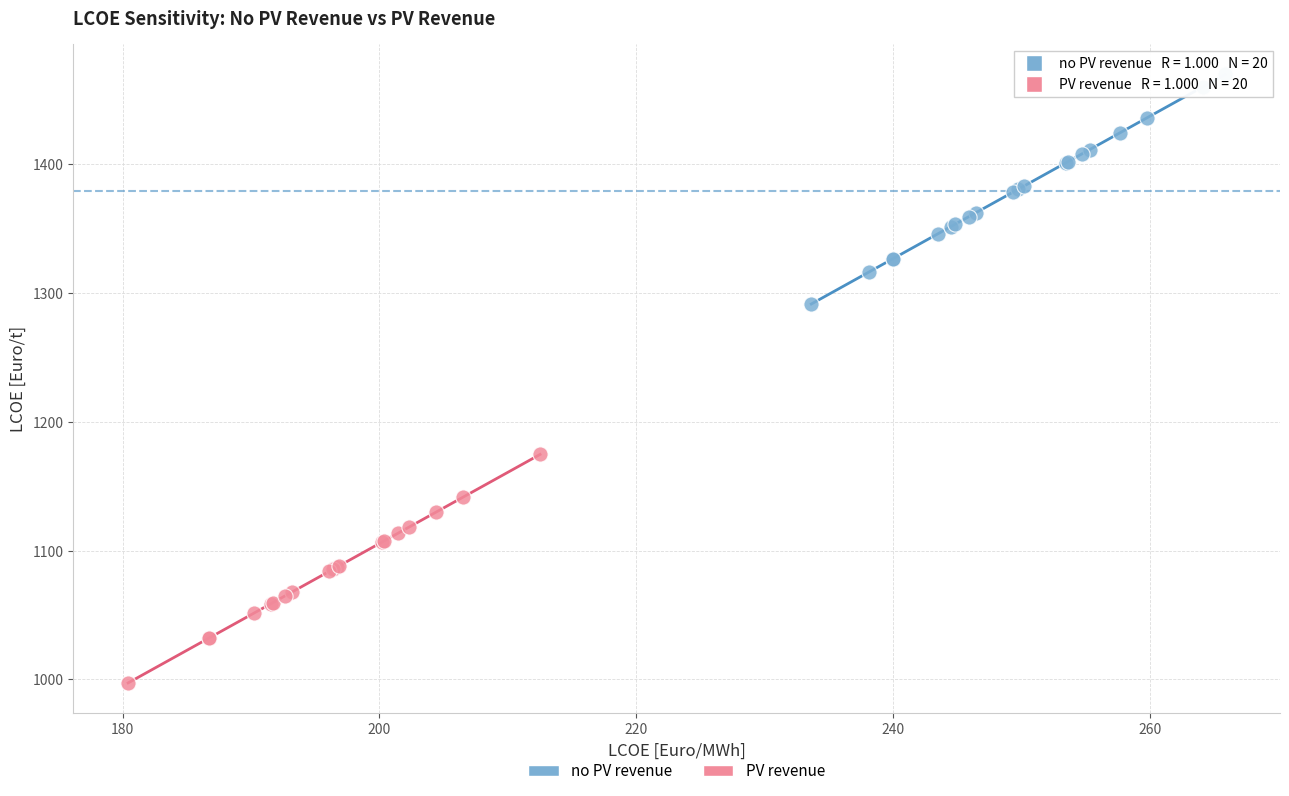

Which series reaches the minimum Y coordinate?

PV revenue